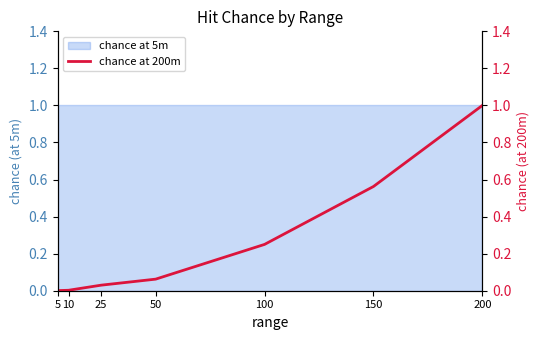

At which label is the value closest to 0?

5